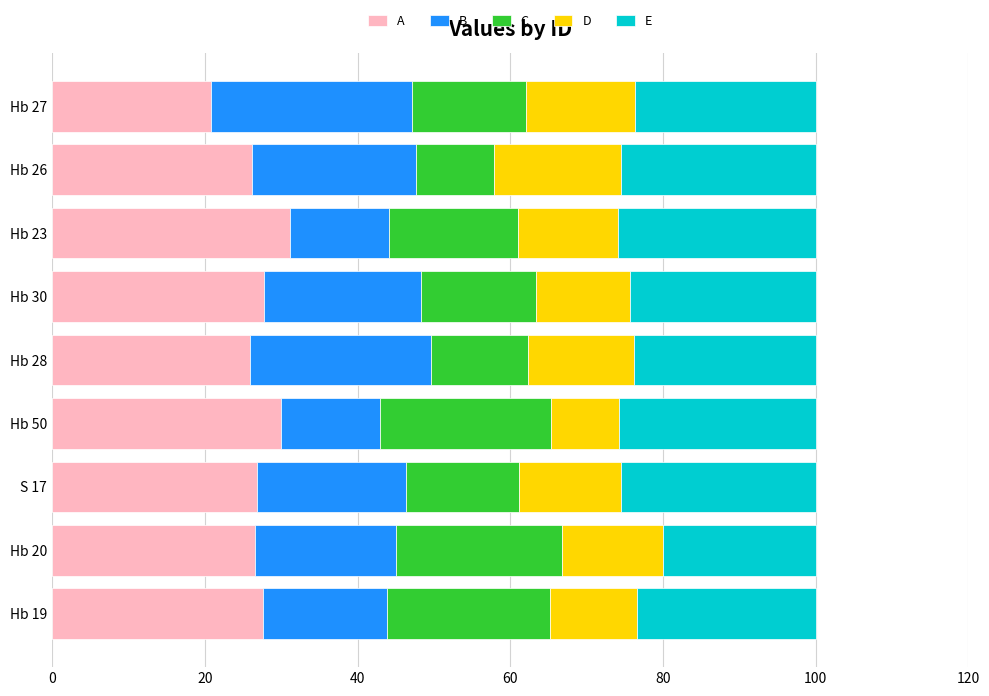

What is the total value across all series at Hb 23?

100.0